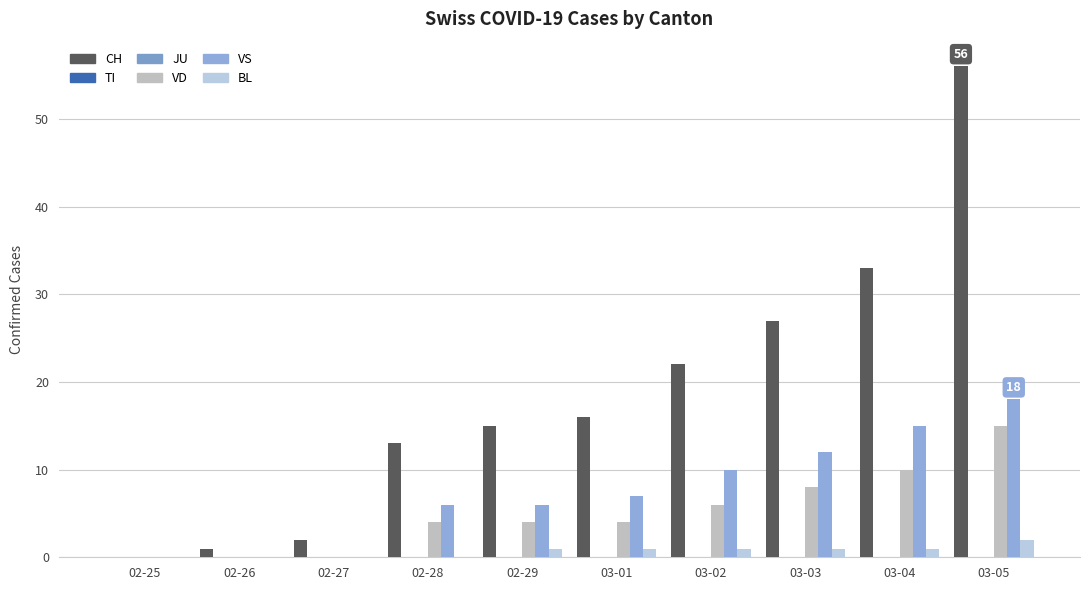

Which has a higher value, 02-26 or 02-29?

02-29